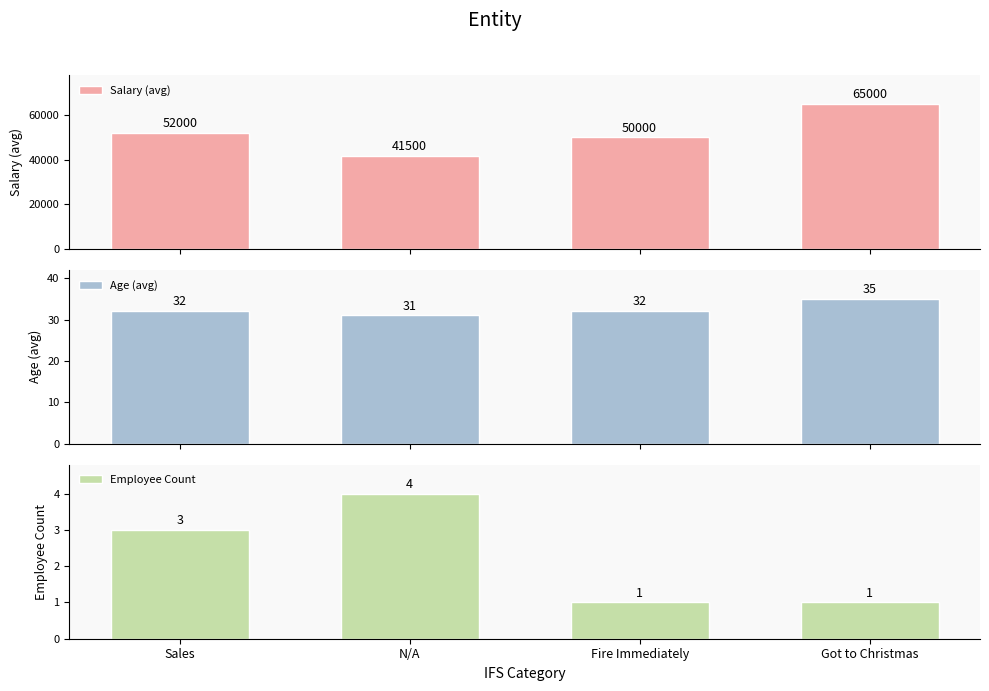

What is the label of the 3rd bar from the right?

N/A